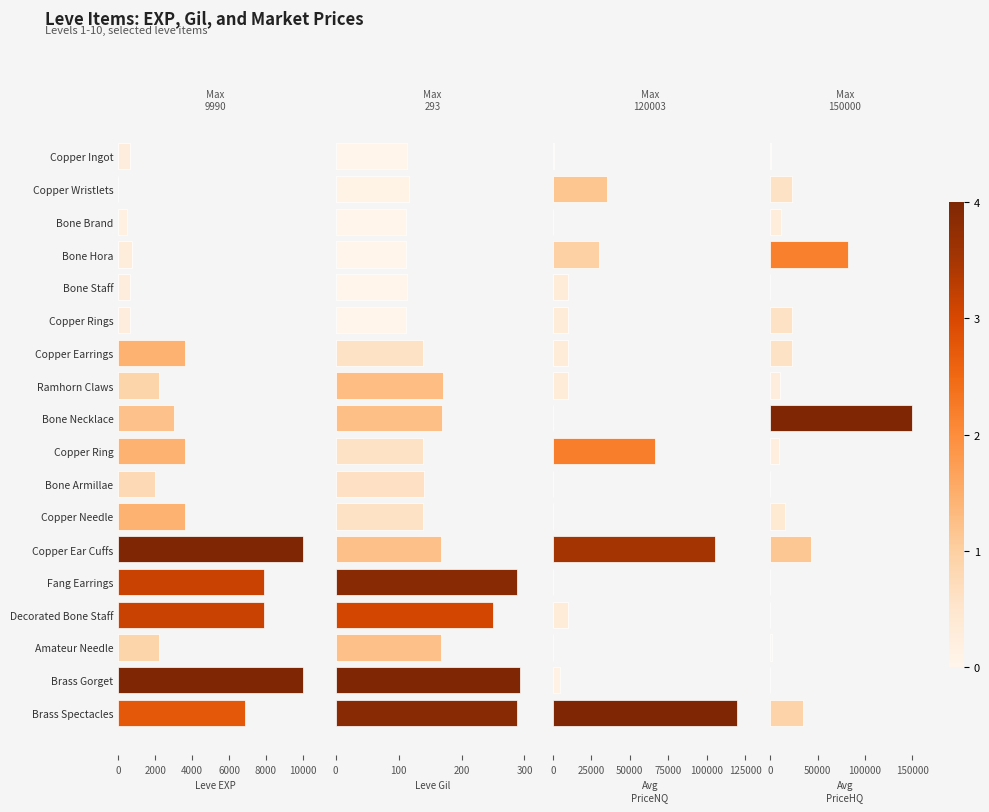

Rank the series at Fang Earrings from lowest to highest value.

currentAveragePriceNQ, currentAveragePriceHQ, Leve Gil, Leve EXP